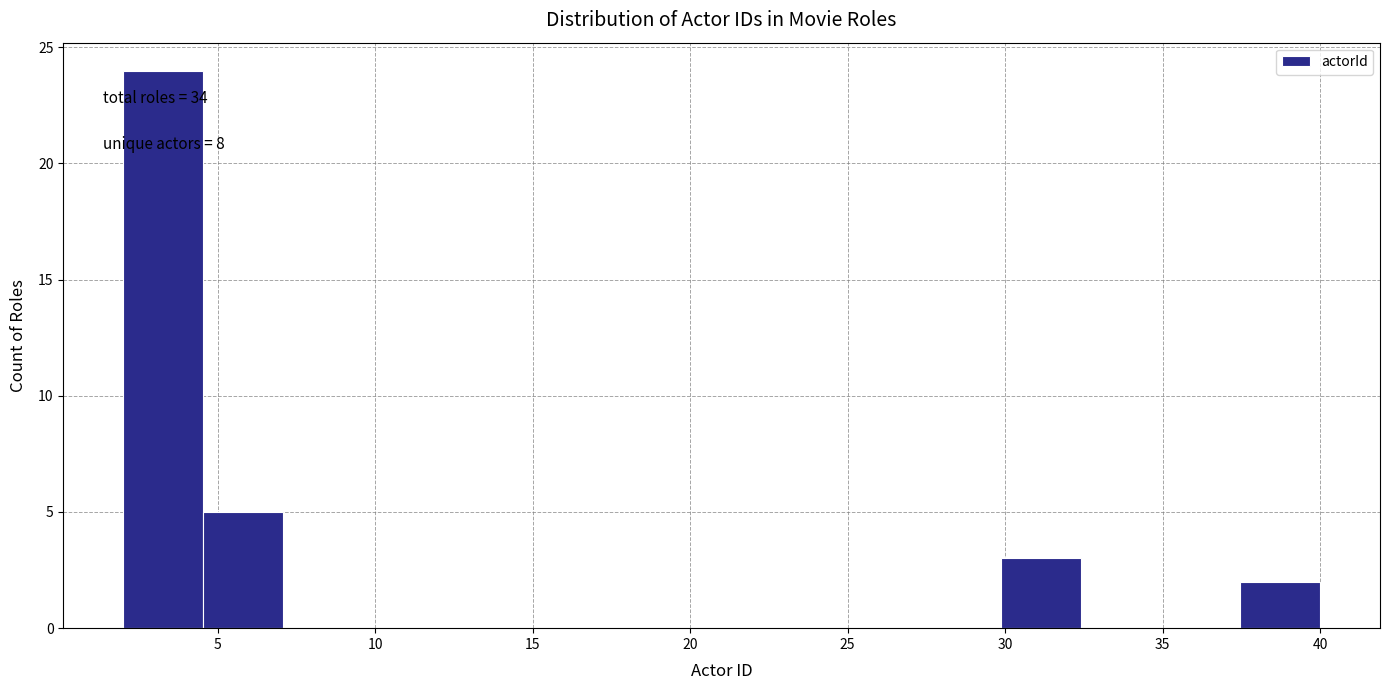

Over which range of the x-axis is the bar tallest?

2.0 to 4.5